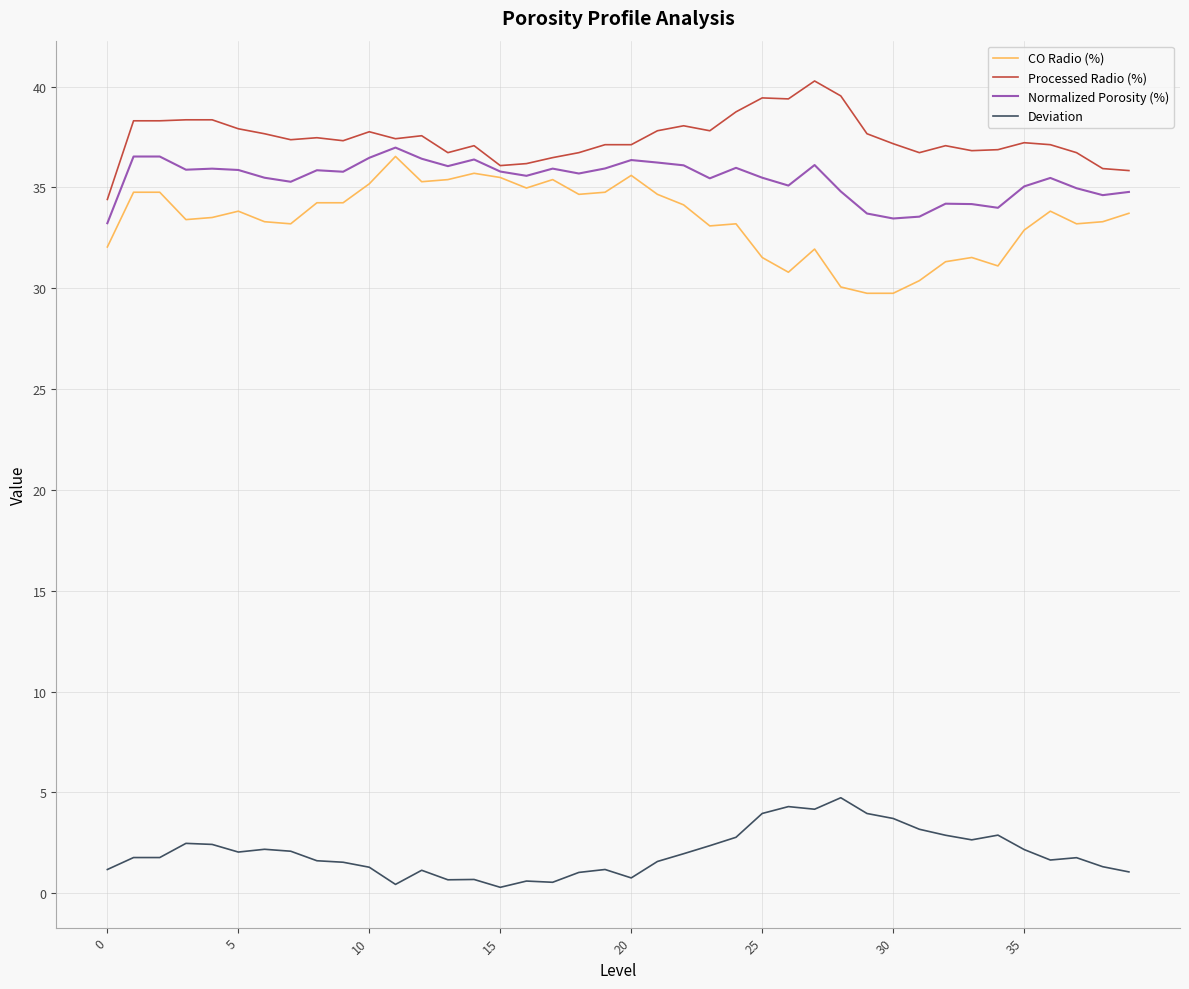

Which series has the largest total across all categories?

Processed Radio (%)